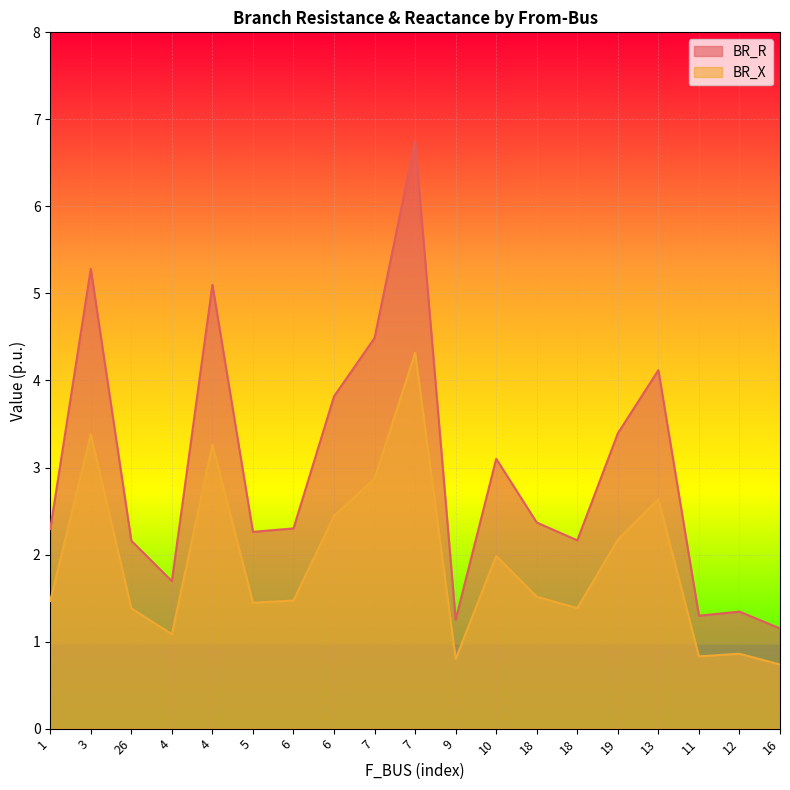

How many lines are shown in the chart?

2